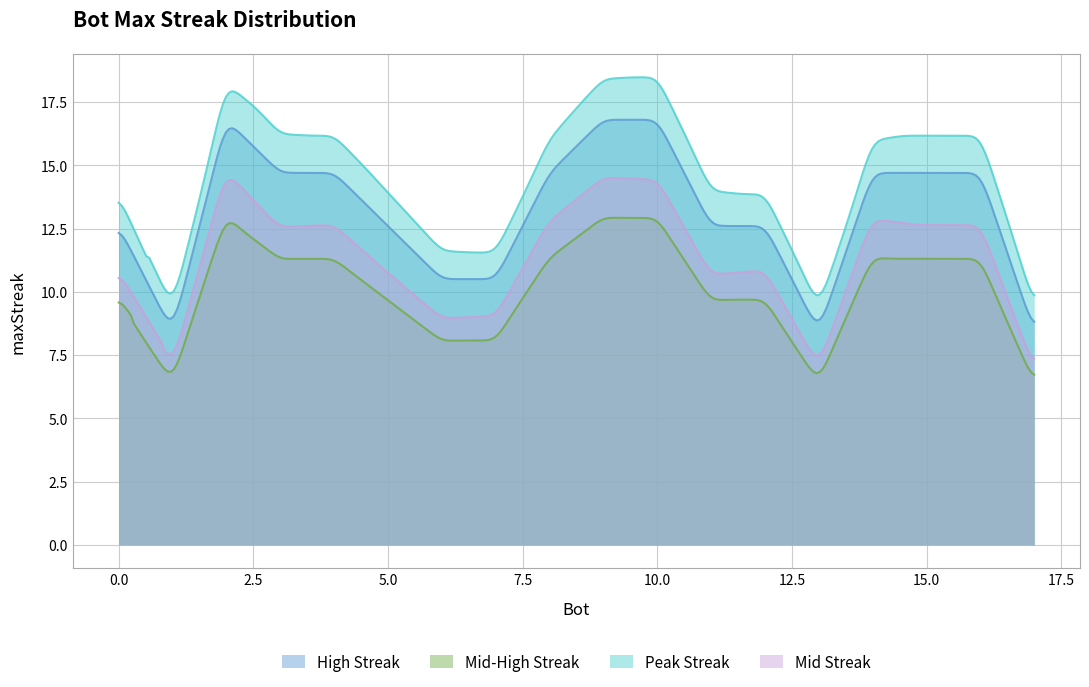

What is the ratio of the value at 14 to the value at 9?

0.9